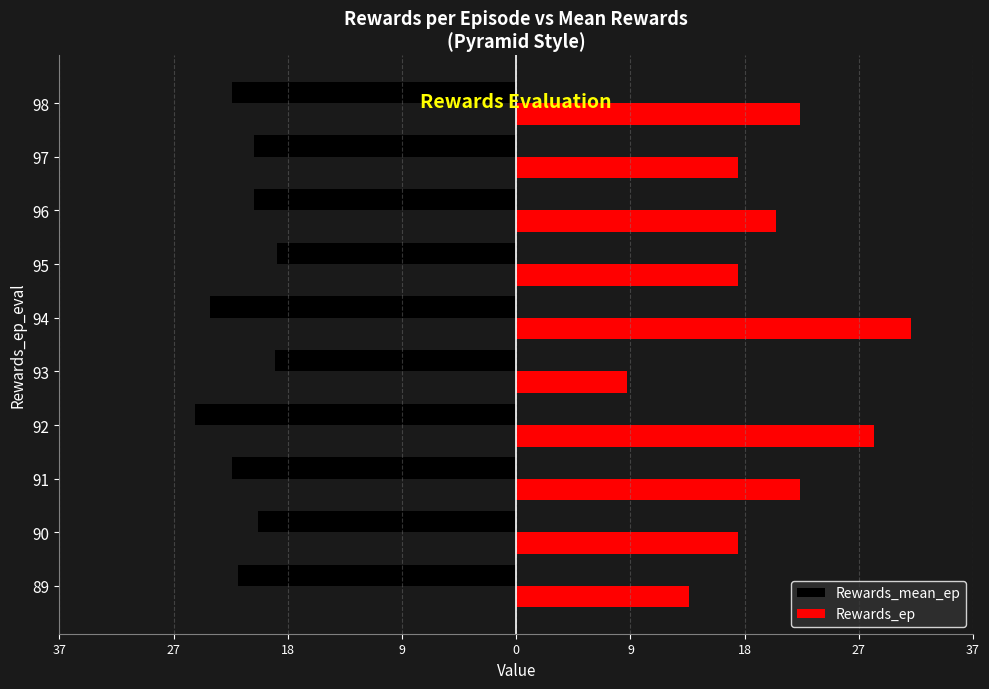

Rank the series by their maximum value, from lowest to highest.

Rewards_mean_ep, Rewards_ep